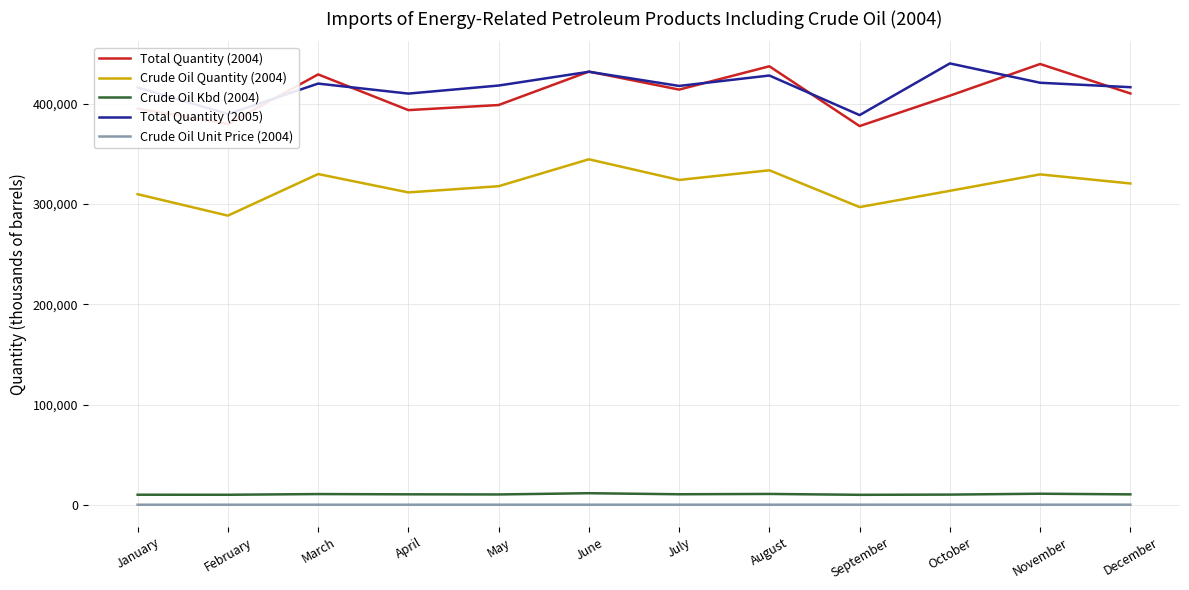

Which category has the lowest value in the Crude Oil Quantity (2004) series?

February